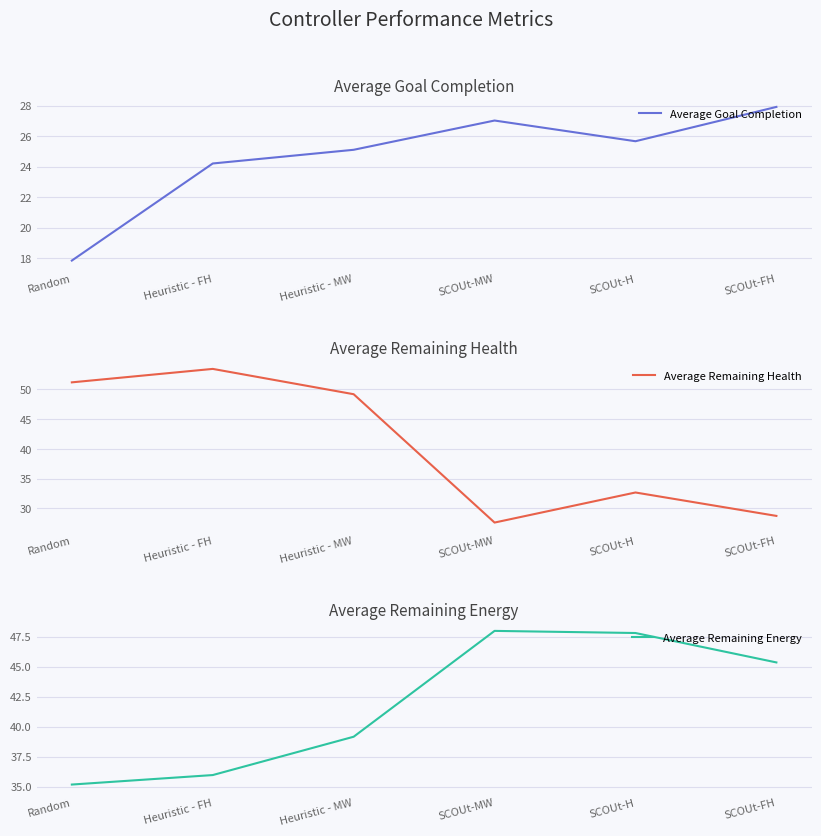

True or false: Average Remaining Energy and Average Goal Completion intersect in this chart.

False